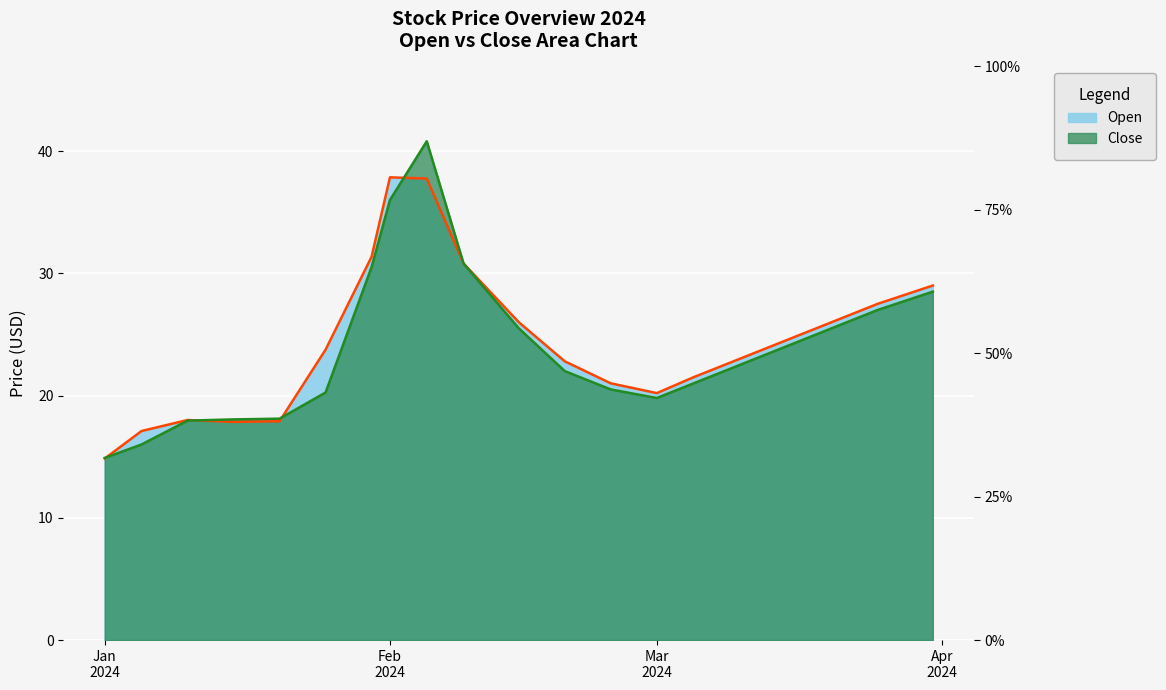

Reading left to right, list all the values displayed in this chart.

Close: 14.9	16.0	17.9	18.1	18.1	20.2	30.5	36.0	40.8	30.8	25.5	22.0	20.5	19.8	21.0	22.5	24.0	25.5	27.0	28.5
Open: 14.8	17.1	18.0	17.9	17.9	23.8	31.4	37.9	37.8	30.8	26.0	22.8	21.0	20.2	21.5	23.0	24.5	26.0	27.5	29.0